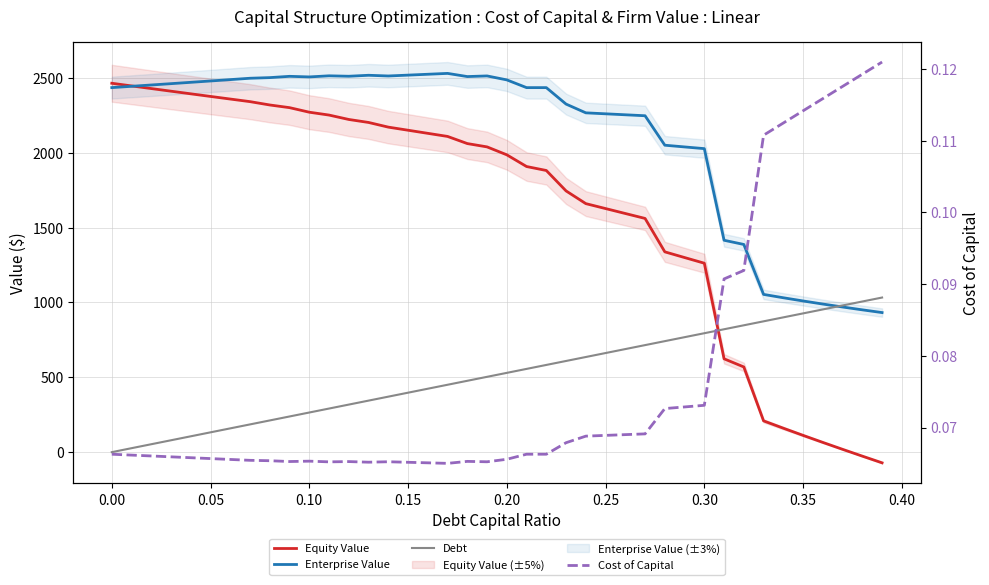

Is it true that Cost of Capital equals 0.0 at 26?

False